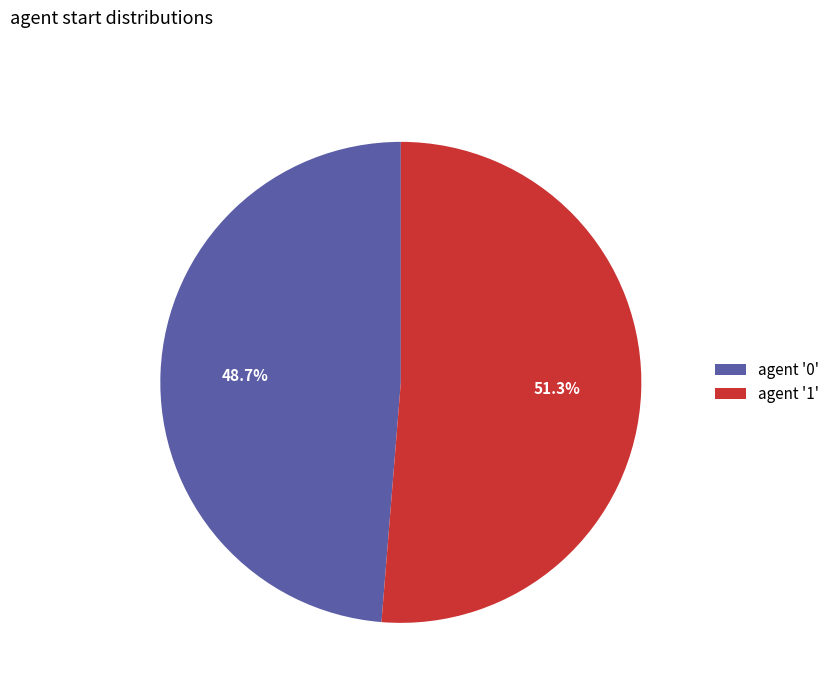

Which slice represents more than half of the pie?

agent '1'